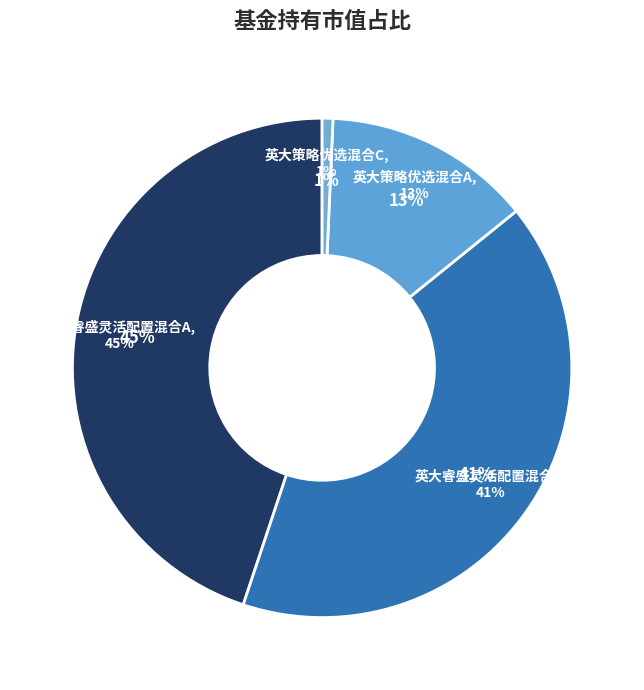

Is it true that 英大策略优选混合C is 9% of the pie?

False